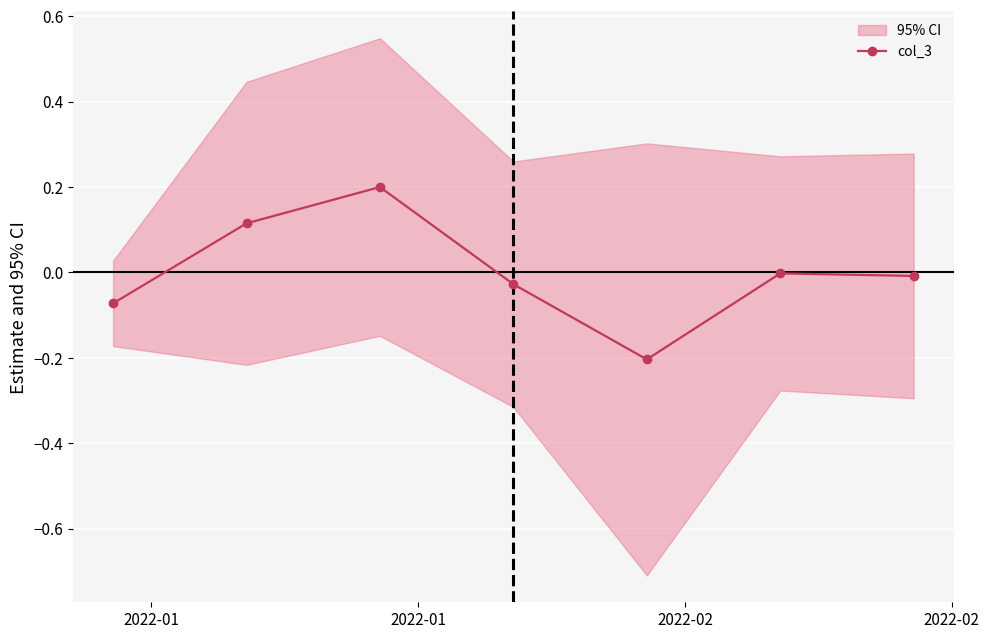

What is the difference between the maximum and minimum values?

0.4